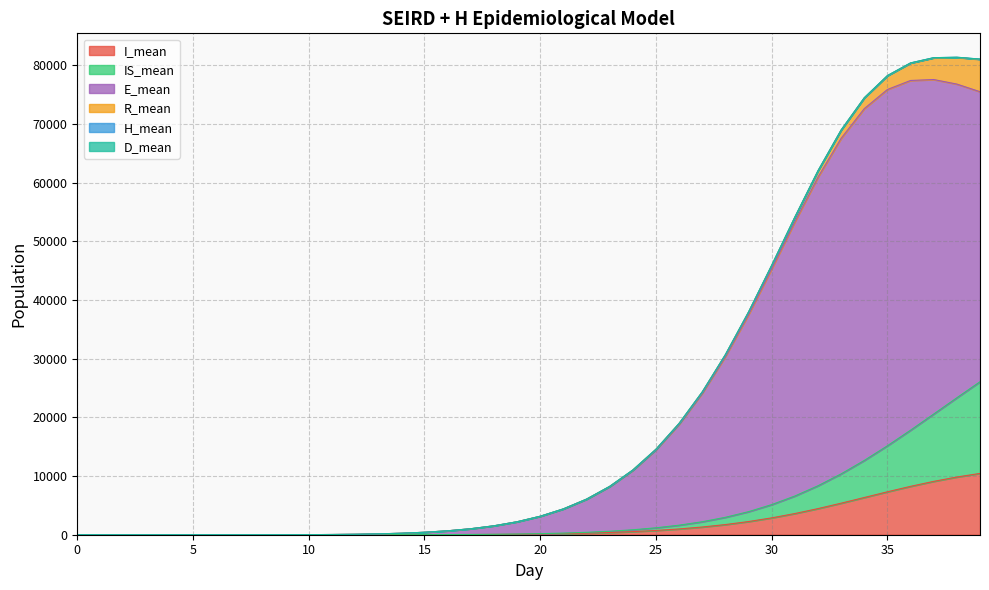

What is the sum of the I_mean values at 34 and 25?

7070.1